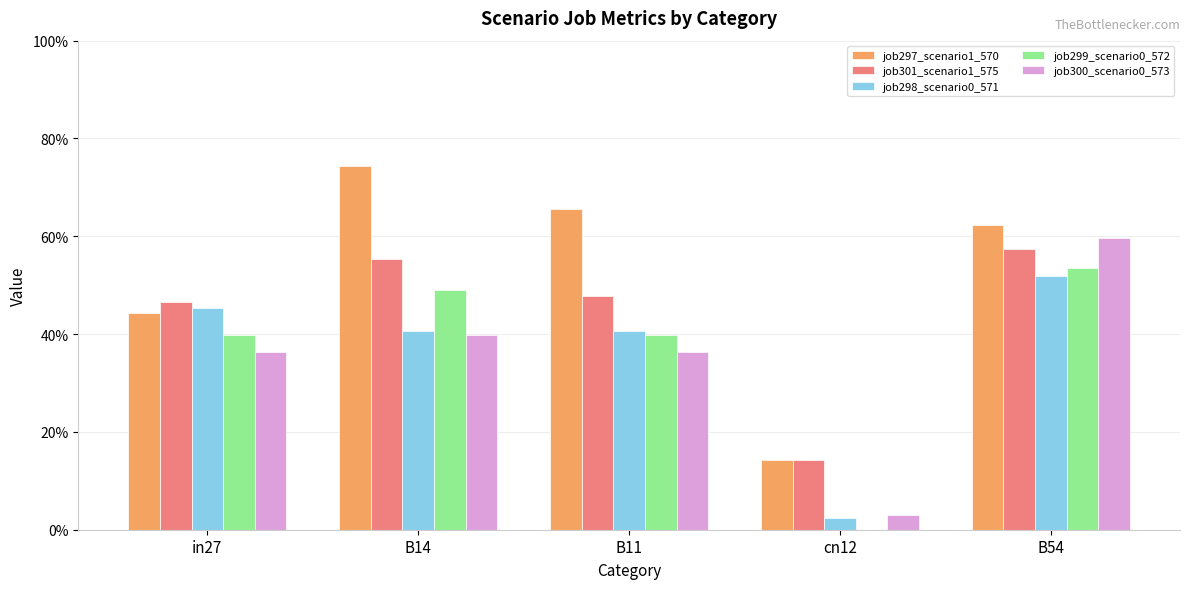

At which category is the sum across all series the highest?

B54